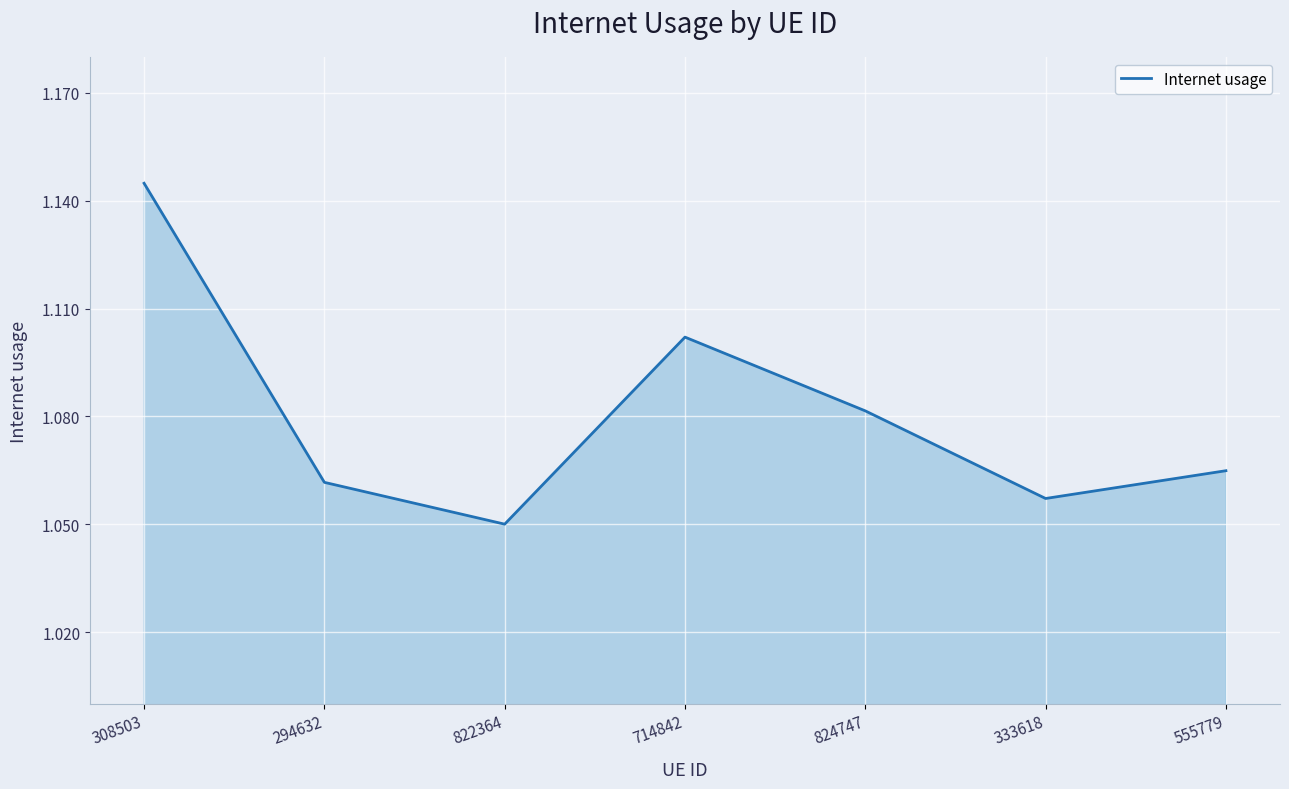

How many interior local peaks (higher than both neighbors) does the data have?

1